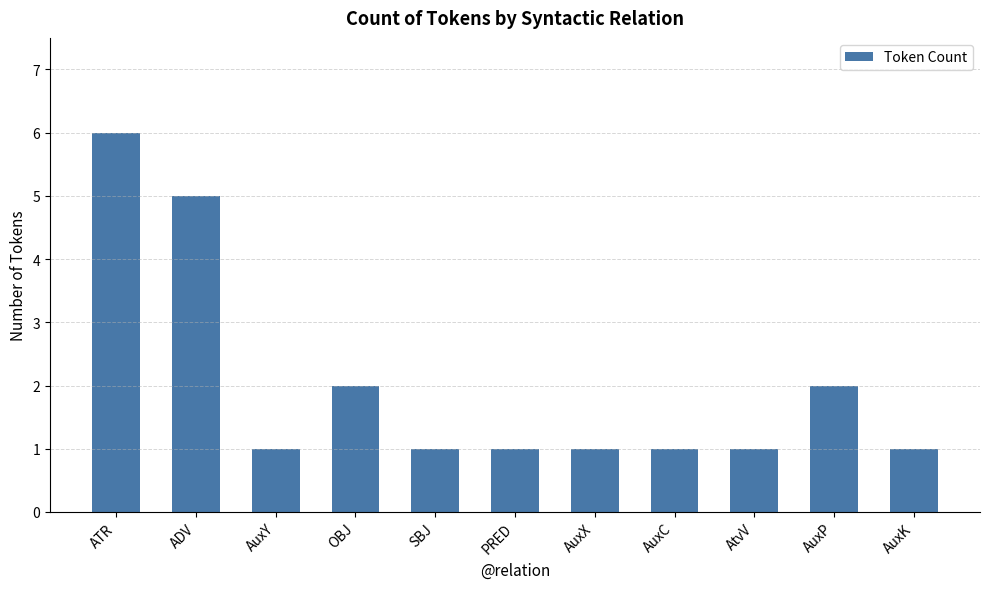

What is the greatest value displayed?

6